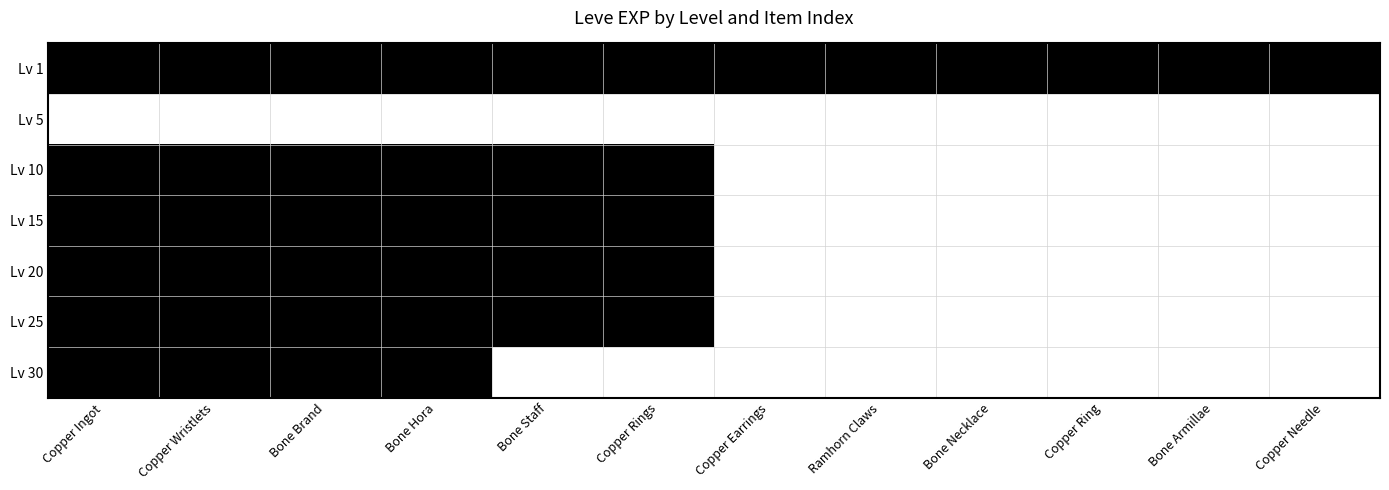

Reading right to left, extract all data points from this chart.

Lv 1: Copper Needle=1	Bone Armillae=1	Copper Ring=1	Bone Necklace=1	Ramhorn Claws=1	Copper Earrings=1	Copper Rings=1	Bone Staff=1	Bone Hora=1	Bone Brand=1	Copper Wristlets=1	Copper Ingot=1
Lv 5: Copper Needle=0	Bone Armillae=0	Copper Ring=0	Bone Necklace=0	Ramhorn Claws=0	Copper Earrings=0	Copper Rings=0	Bone Staff=0	Bone Hora=0	Bone Brand=0	Copper Wristlets=0	Copper Ingot=0
Lv 10: Copper Needle=0	Bone Armillae=0	Copper Ring=0	Bone Necklace=0	Ramhorn Claws=0	Copper Earrings=0	Copper Rings=1	Bone Staff=1	Bone Hora=1	Bone Brand=1	Copper Wristlets=1	Copper Ingot=1
Lv 15: Copper Needle=0	Bone Armillae=0	Copper Ring=0	Bone Necklace=0	Ramhorn Claws=0	Copper Earrings=0	Copper Rings=1	Bone Staff=1	Bone Hora=1	Bone Brand=1	Copper Wristlets=1	Copper Ingot=1
Lv 20: Copper Needle=0	Bone Armillae=0	Copper Ring=0	Bone Necklace=0	Ramhorn Claws=0	Copper Earrings=0	Copper Rings=1	Bone Staff=1	Bone Hora=1	Bone Brand=1	Copper Wristlets=1	Copper Ingot=1
Lv 25: Copper Needle=0	Bone Armillae=0	Copper Ring=0	Bone Necklace=0	Ramhorn Claws=0	Copper Earrings=0	Copper Rings=1	Bone Staff=1	Bone Hora=1	Bone Brand=1	Copper Wristlets=1	Copper Ingot=1
Lv 30: Copper Needle=0	Bone Armillae=0	Copper Ring=0	Bone Necklace=0	Ramhorn Claws=0	Copper Earrings=0	Copper Rings=0	Bone Staff=0	Bone Hora=1	Bone Brand=1	Copper Wristlets=1	Copper Ingot=1